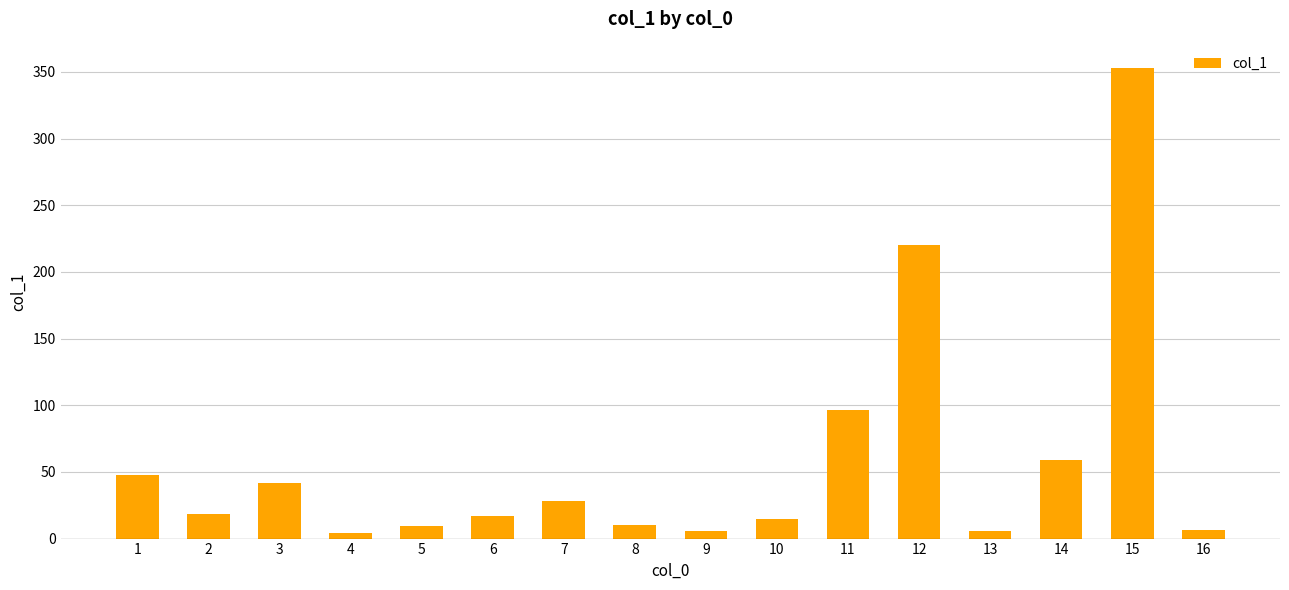

Which category has the highest value across all series?

15